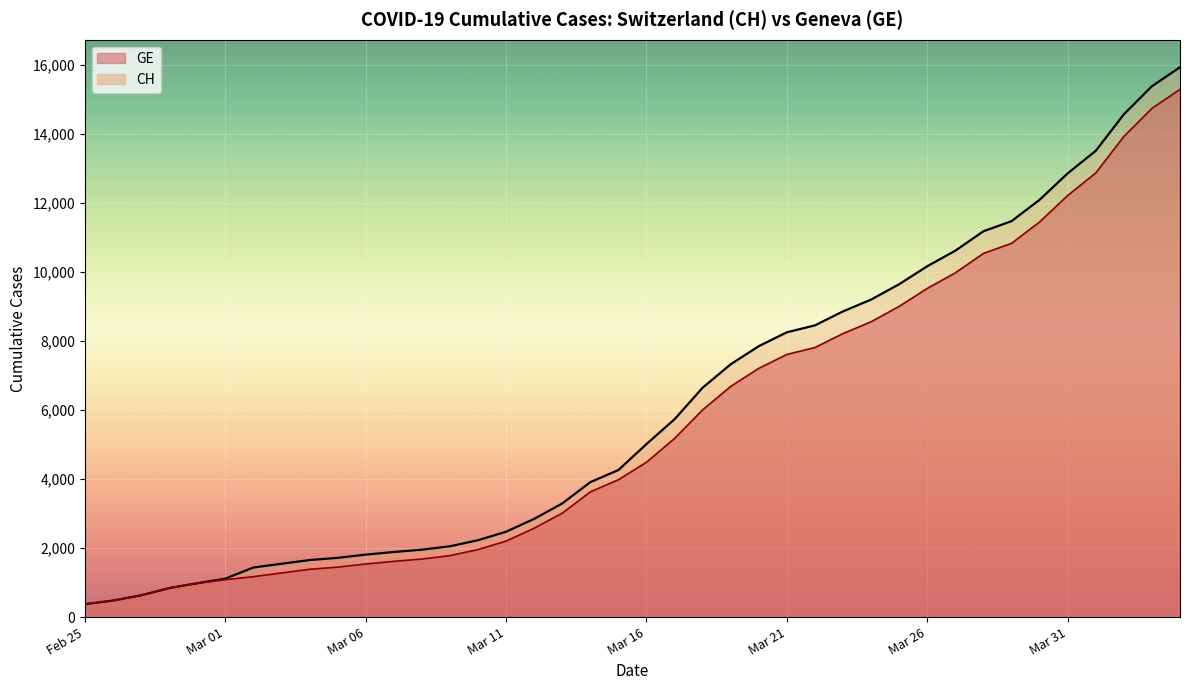

True or false: GE has more than 0 interior local peaks.

False